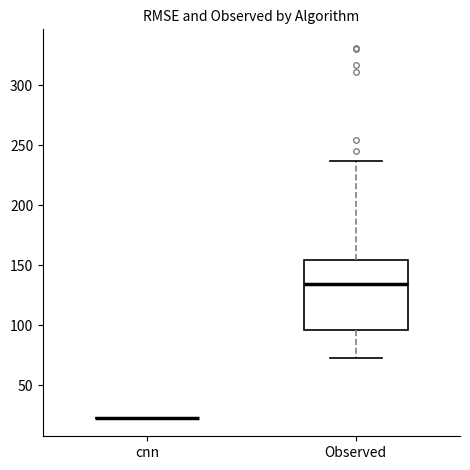

Where does the lower whisker of the box for Observed end on the y-axis? The values are not printed on the chart, so give them approximately, as read against the axis.

75